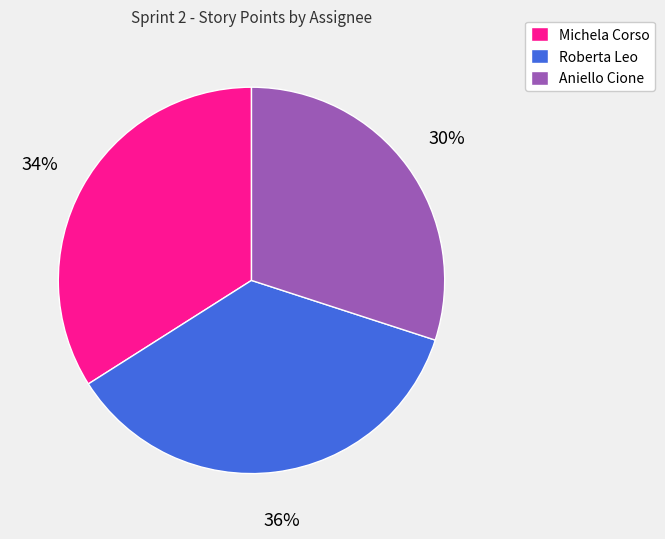

Does Michela Corso account for over 50% of the chart?

No